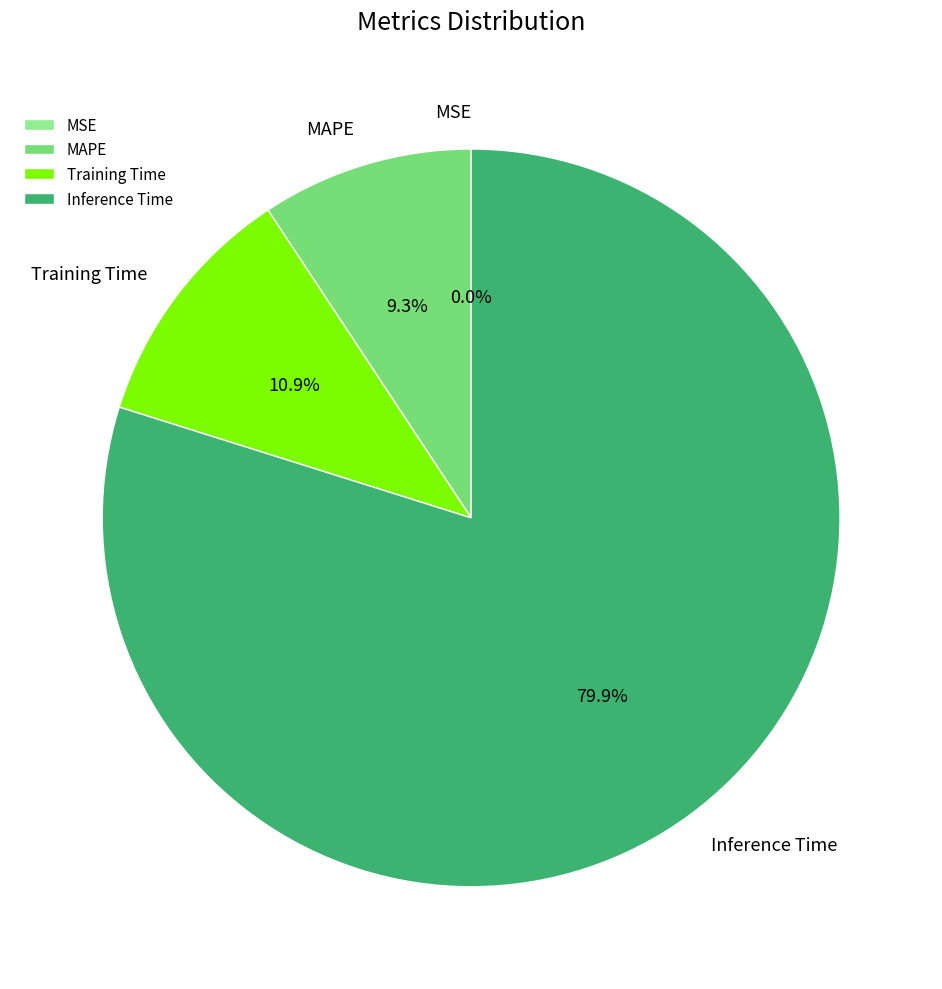

Combined, do MAPE and Training Time account for over 50%?

No